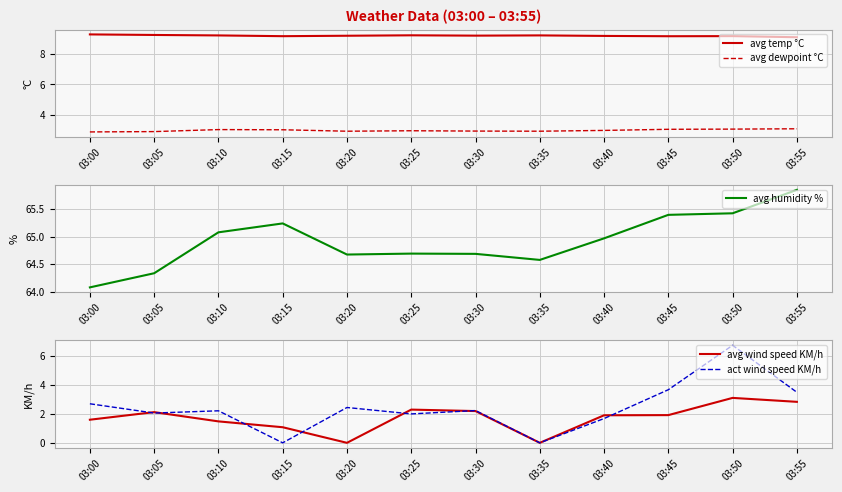

Which series has the largest total across all categories?

avg humidity %